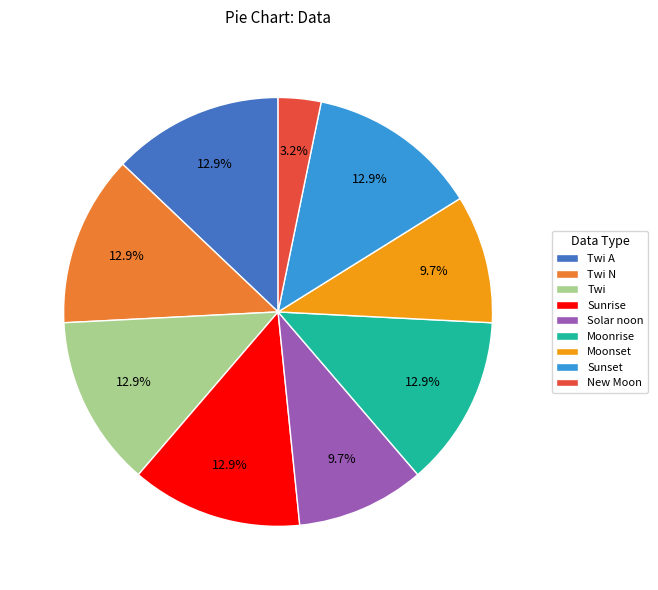

Does Moonrise account for over 50% of the chart?

No